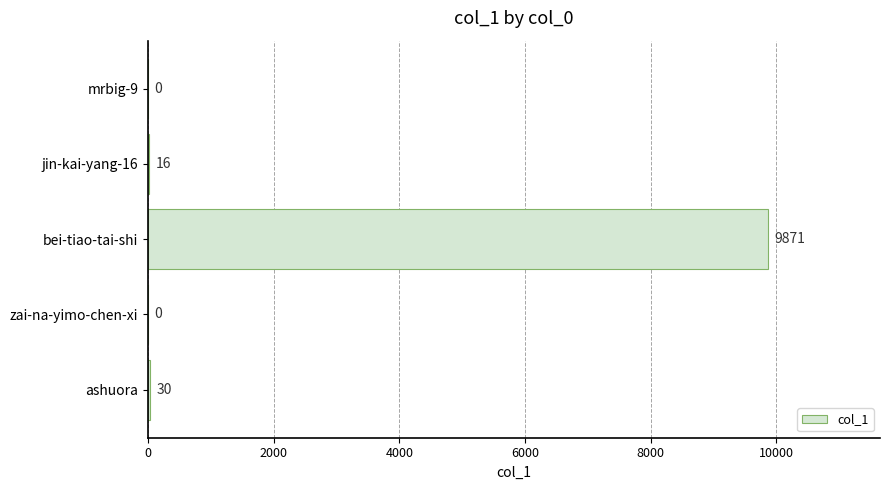

What is the change in value from ashuora to mrbig-9?

-30